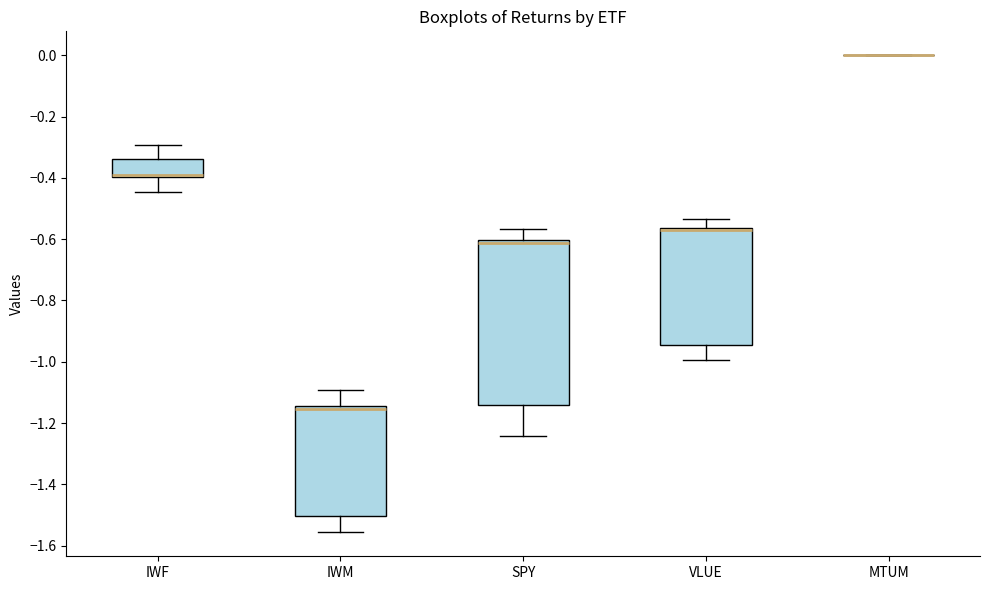

Comparing the boxes themselves (not the whiskers), which one is the tallest?

SPY